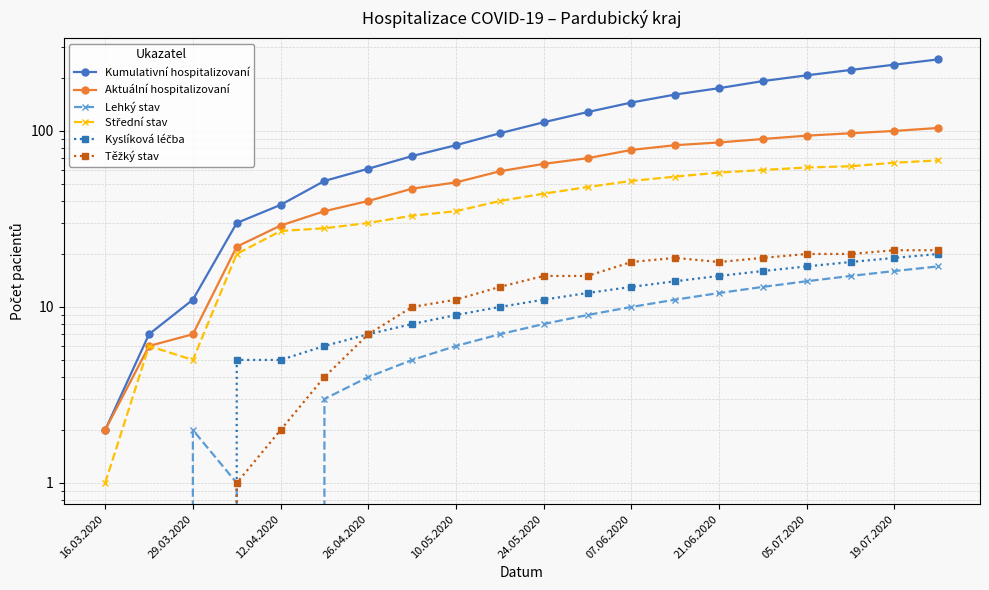

Reading left to right, list all the values displayed in this chart.

Kumulativní hospitalizovaní: 2	7	11	30	38	52	61	72	83	97	112	128	145	161	175	192	207	222	238	255
Aktuální hospitalizovaní: 2	6	7	22	29	35	40	47	51	59	65	70	78	83	86	90	94	97	100	104
Lehký stav: 0	0	2	1	0	3	4	5	6	7	8	9	10	11	12	13	14	15	16	17
Střední stav: 1	6	5	20	27	28	30	33	35	40	44	48	52	55	58	60	62	63	66	68
Kyslíková léčba: 0	0	0	5	5	6	7	8	9	10	11	12	13	14	15	16	17	18	19	20
Těžký stav: 0	0	0	1	2	4	7	10	11	13	15	15	18	19	18	19	20	20	21	21